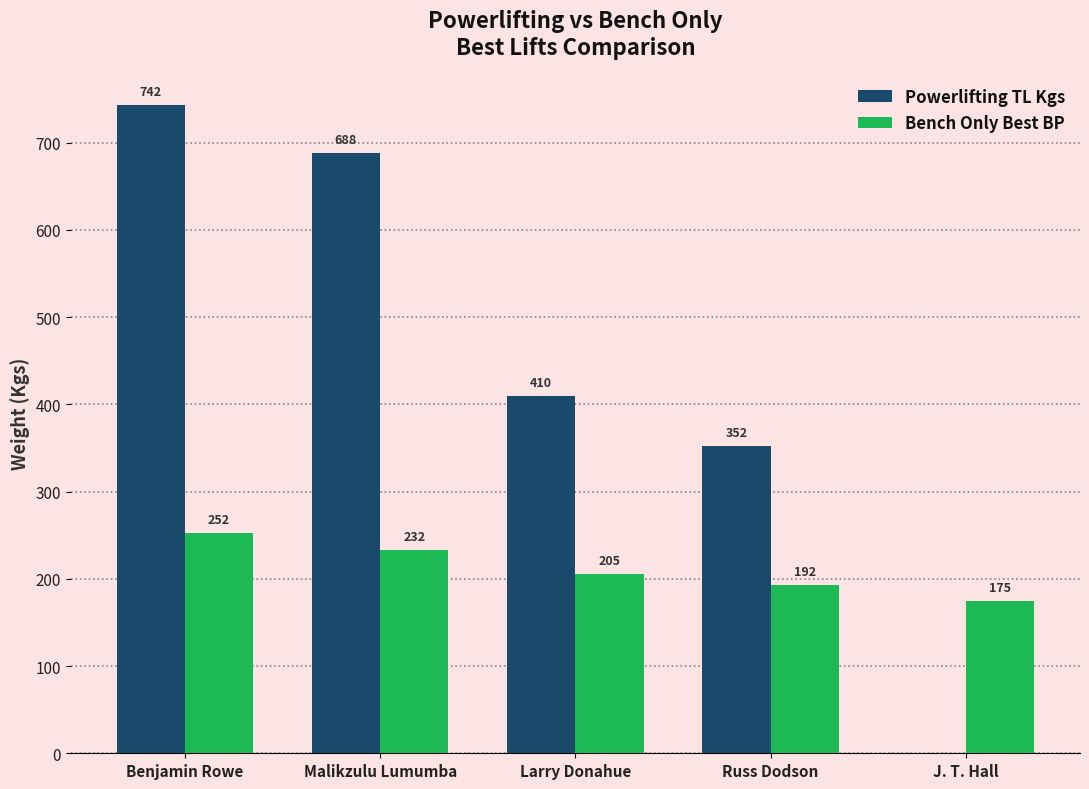

Which series changed the most between Larry Donahue and J. T. Hall?

Powerlifting TL Kgs